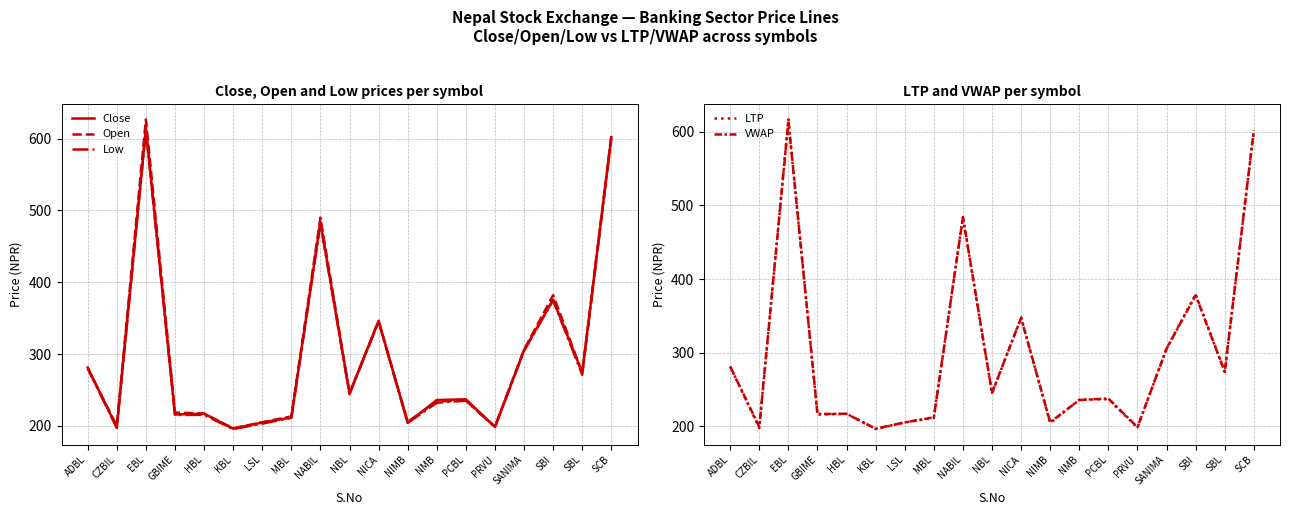

What is the difference between the second highest and second lowest values in the LTP series?

404.6